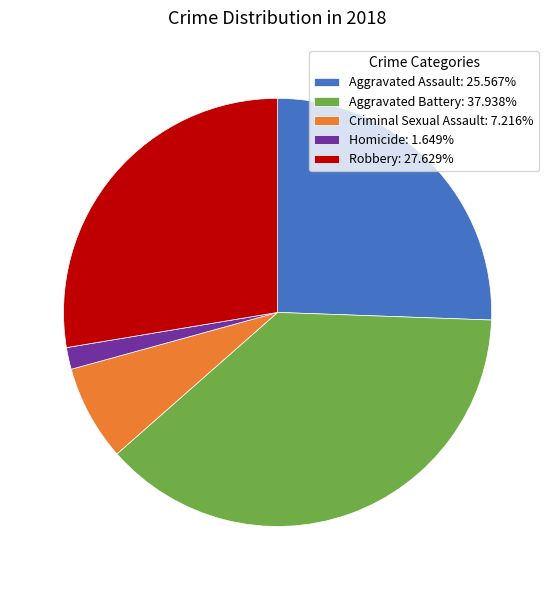

Approximately how many times larger is the value at Robbery: 27.629% compared to Aggravated Assault: 25.567%?

1.1